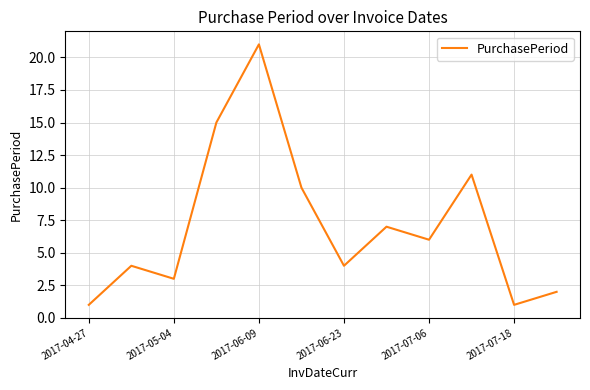

What is the sum of all values?

85